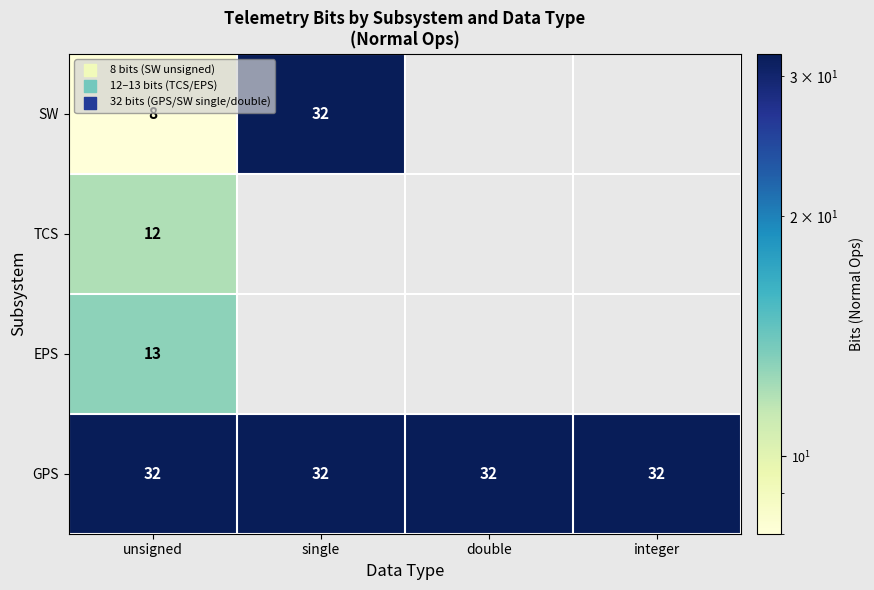

Which has a higher value, unsigned or single?

single